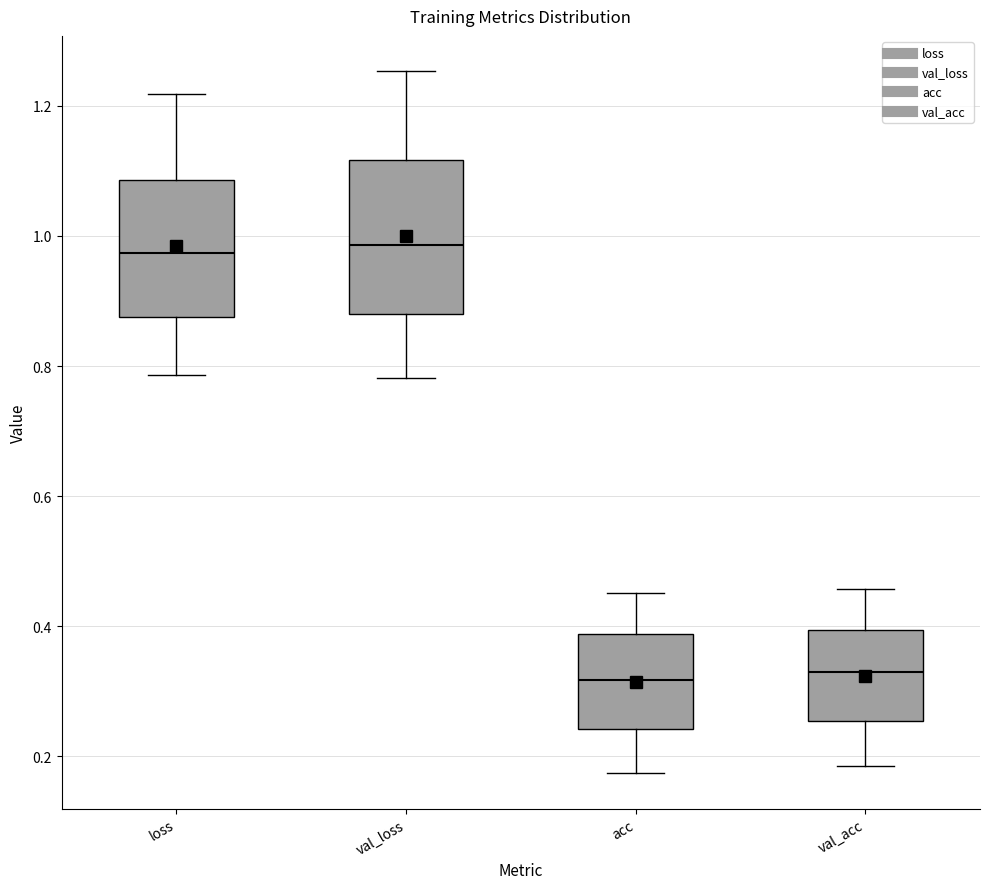

Reading left to right, transcribe this box plot: for each box, give where its median line is, the range the box spans, and where its two whiskers end, as read against the y-axis. The values are not printed on the chart, so give them approximately, as read against the axis.

loss: median 0.98, box 0.88 to 1.08, whiskers 0.78 to 1.22
val_loss: median 0.98, box 0.88 to 1.12, whiskers 0.78 to 1.26
acc: median 0.32, box 0.24 to 0.38, whiskers 0.18 to 0.46
val_acc: median 0.34, box 0.26 to 0.40, whiskers 0.18 to 0.46